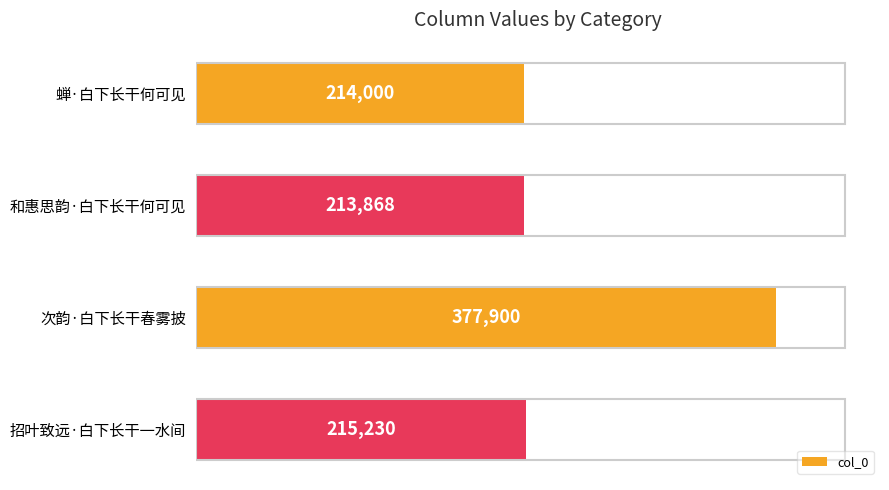

What is the minimum value shown in the chart?

213868